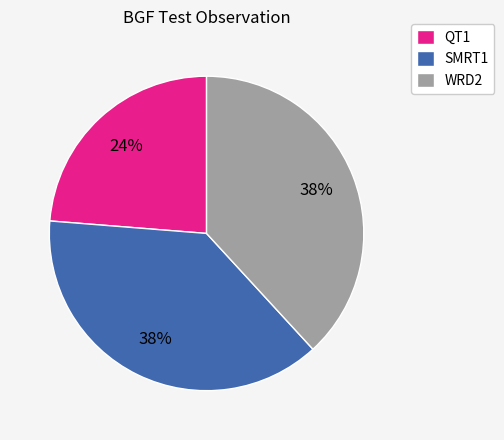

Count the number of slices in the pie.

3